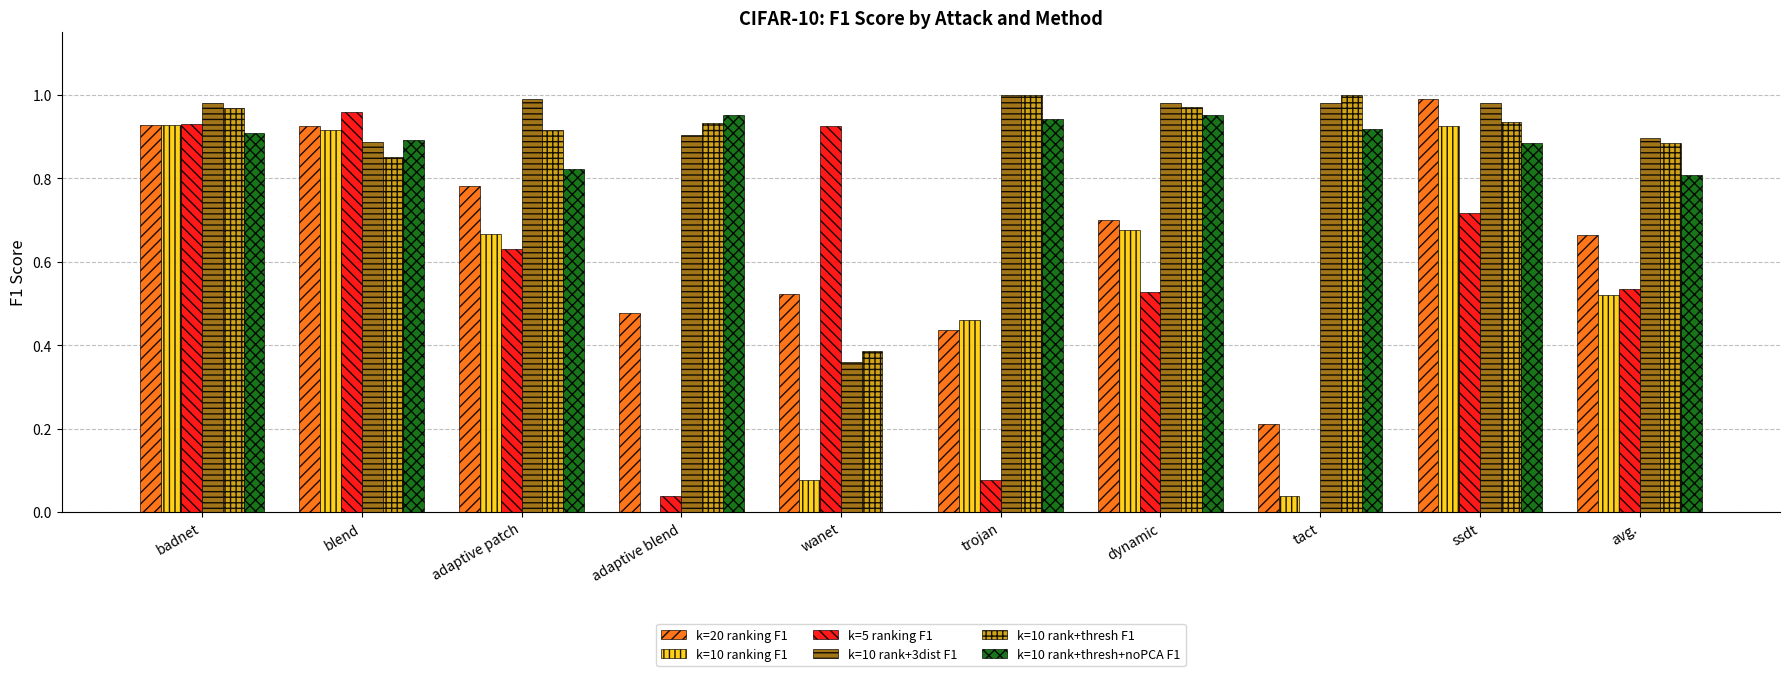

What is the sum of the k=10 rank+3dist F1 values at blend and badnet?

1.9